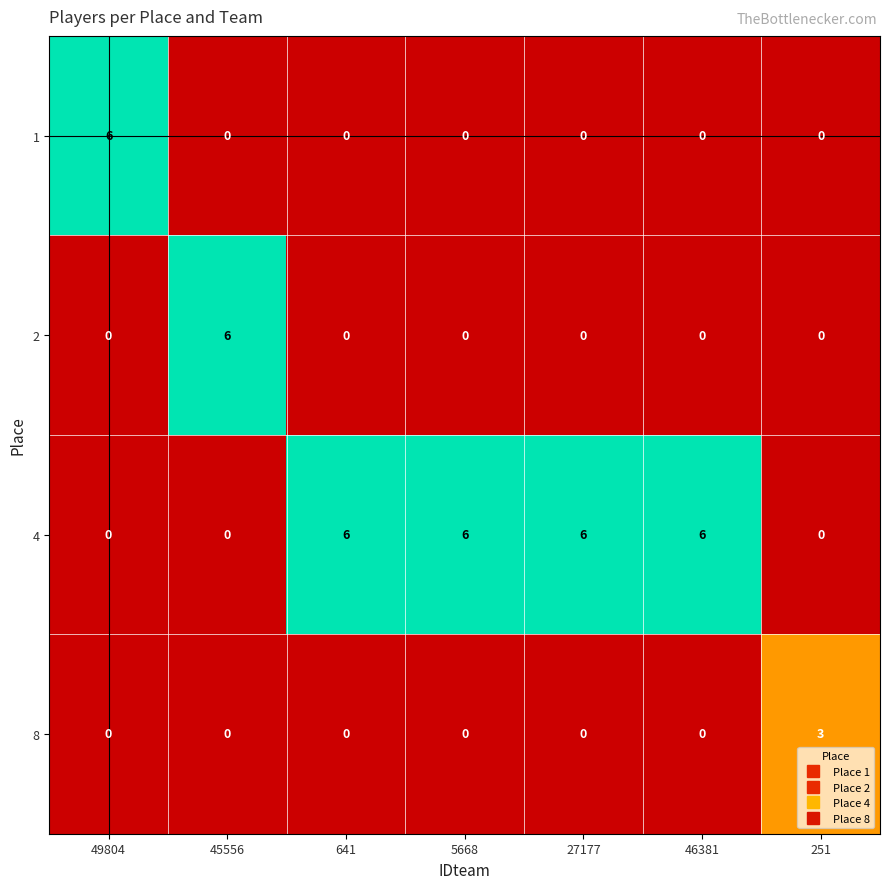

How many values in the 2 series exceed 0?

1